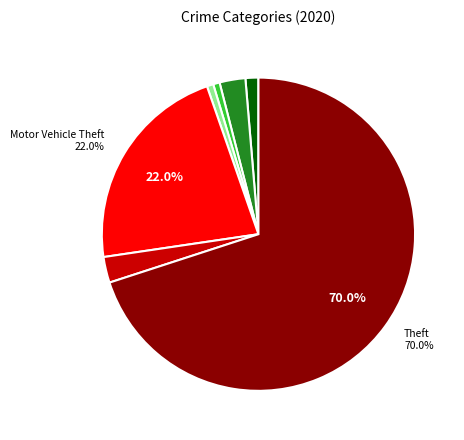

Is there a majority slice in this chart?

Yes